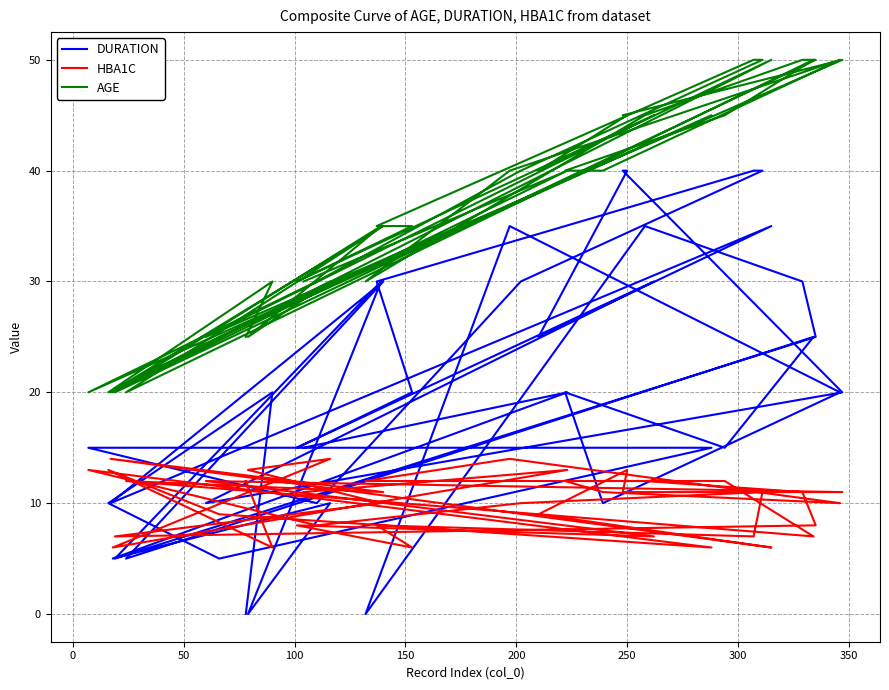

What is the maximum value for HBA1C?

14